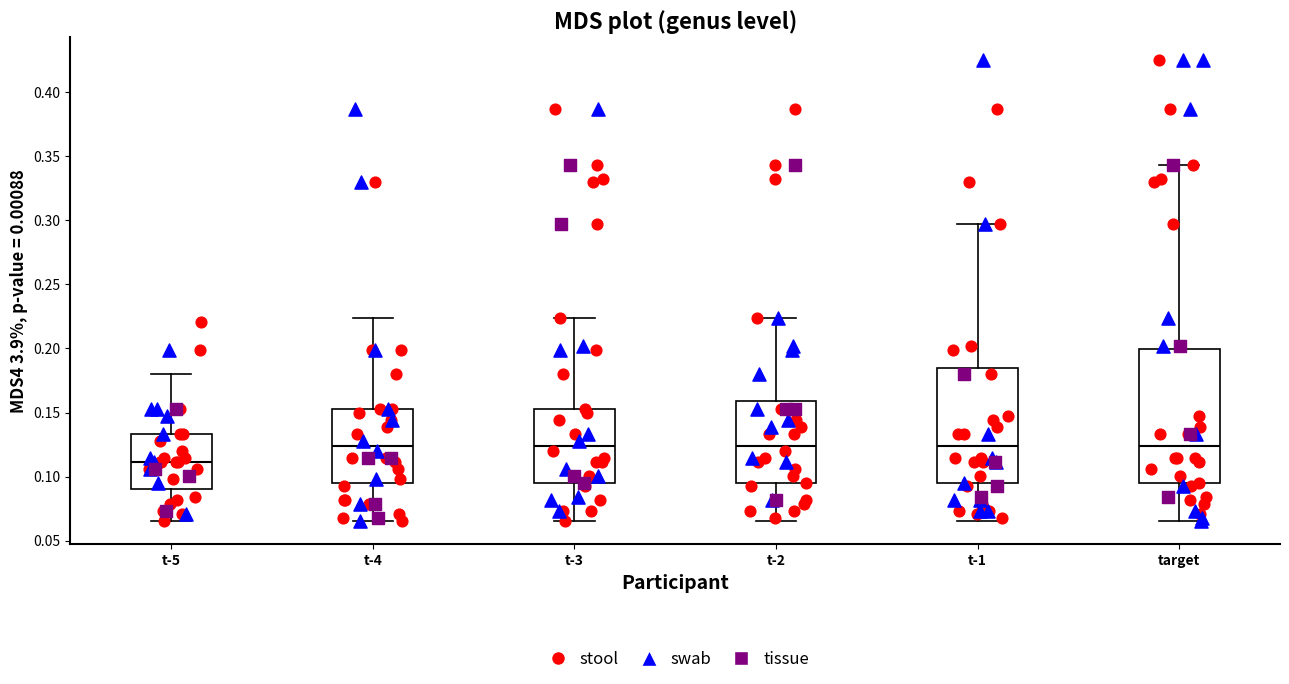

Reading left to right, transcribe this box plot: for each box, give where its median line is, the range the box spans, and where its two whiskers end, as read against the y-axis. The values are not printed on the chart, so give them approximately, as read against the axis.

t-5: median 0.110, box 0.090 to 0.135, whiskers 0.065 to 0.180
t-4: median 0.125, box 0.095 to 0.155, whiskers 0.065 to 0.225
t-3: median 0.125, box 0.095 to 0.155, whiskers 0.065 to 0.225
t-2: median 0.125, box 0.095 to 0.160, whiskers 0.065 to 0.225
t-1: median 0.125, box 0.095 to 0.185, whiskers 0.065 to 0.295
target: median 0.125, box 0.095 to 0.200, whiskers 0.065 to 0.345